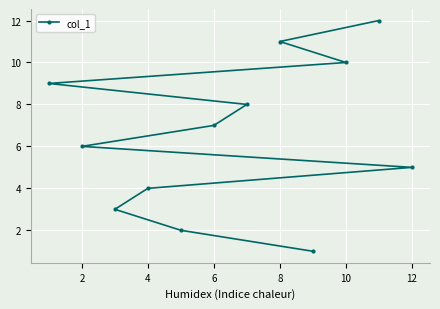

Is it true that the value at 6 is 7?

True